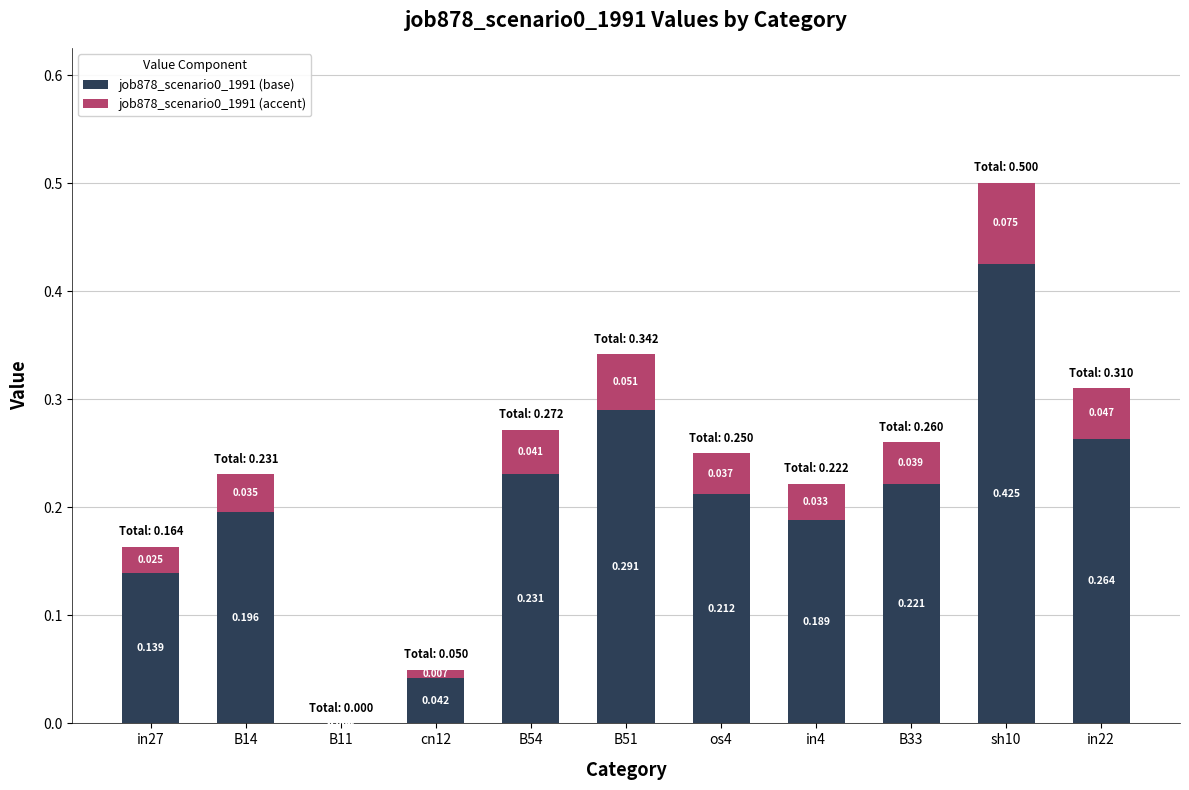

Which series has the largest total across all categories?

job878_scenario0_1991 (base)